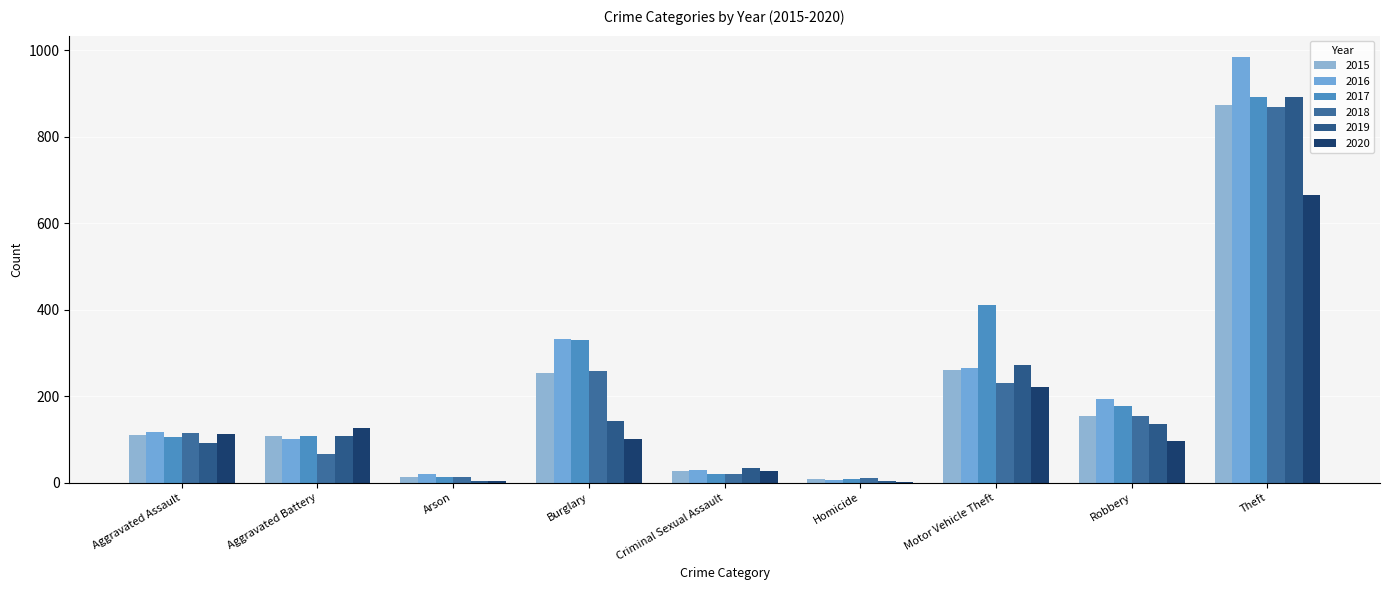

Rank the categories by 2018 value from lowest to highest.

Homicide, Arson, Criminal Sexual Assault, Aggravated Battery, Aggravated Assault, Robbery, Motor Vehicle Theft, Burglary, Theft